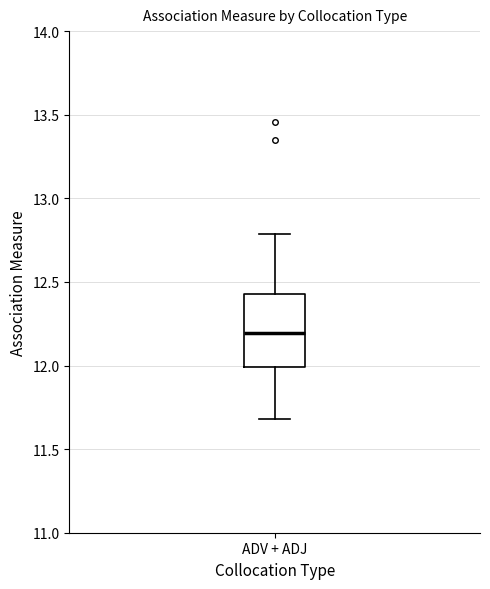

Transcribe this box plot: give where the median line is, the range the box spans, and where the two whiskers end, as read against the y-axis. The values are not printed on the chart, so give them approximately, as read against the axis.

median 12.20, box 12.00 to 12.45, whiskers 11.70 to 12.80